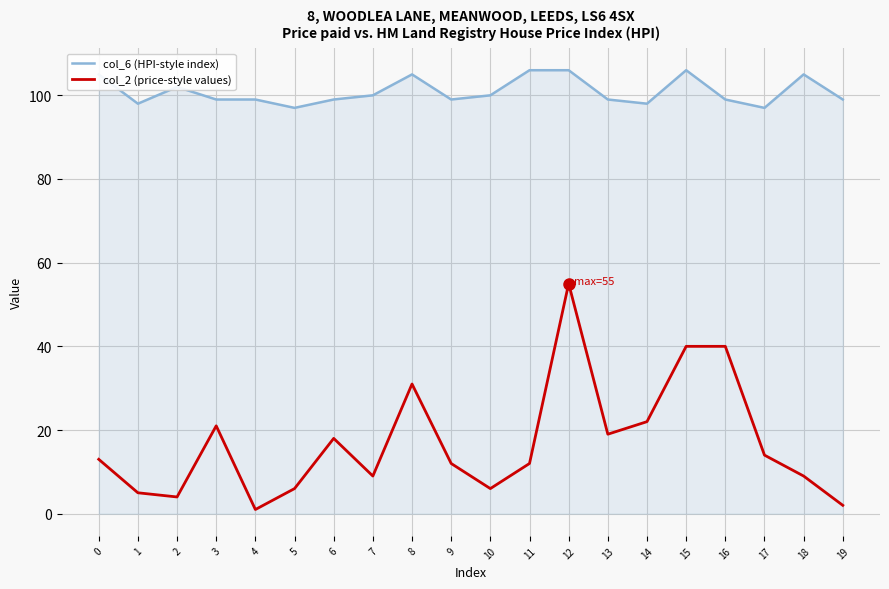

What is the average value of the col_6 (HPI-style index) series?

101